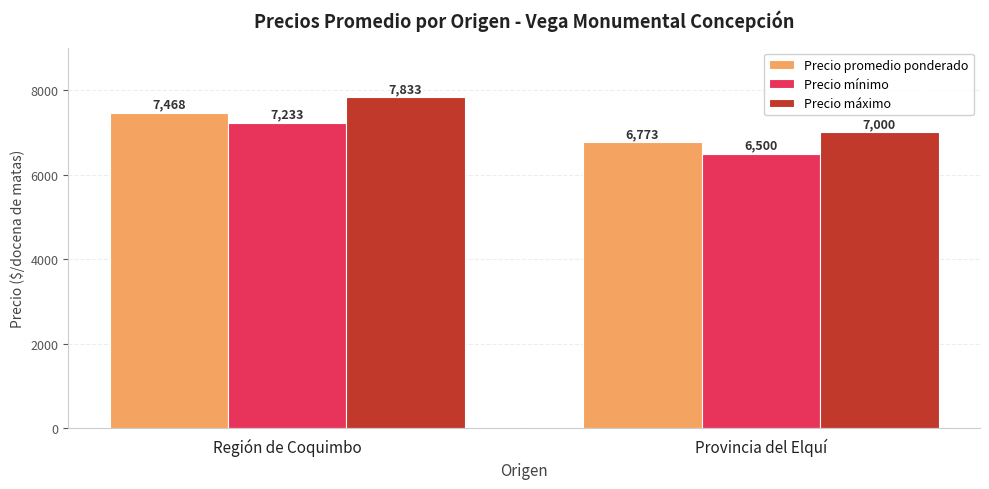

Which series has the widest spread of values?

Precio máximo